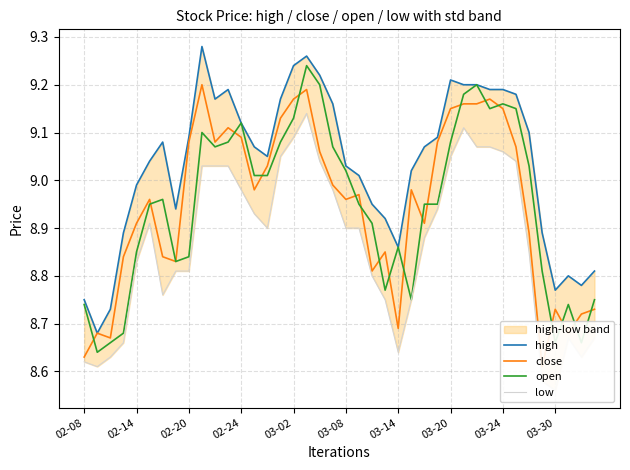

What is the difference between the maximum and minimum values in the close series?

0.6